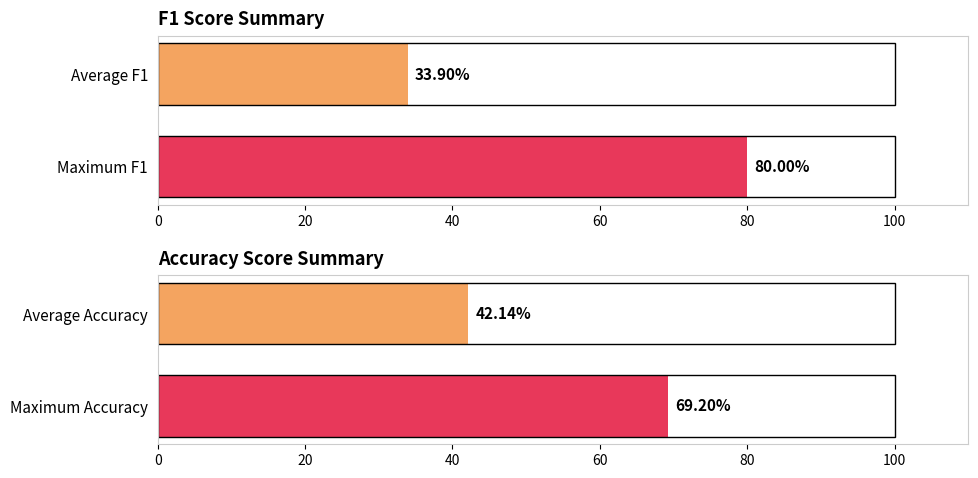

What are all the series names shown in the legend?

f1, accuracy